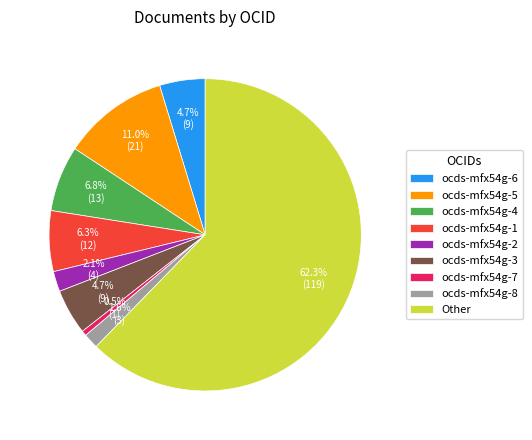

Which slice is the smallest?

ocds-mfx54g-7